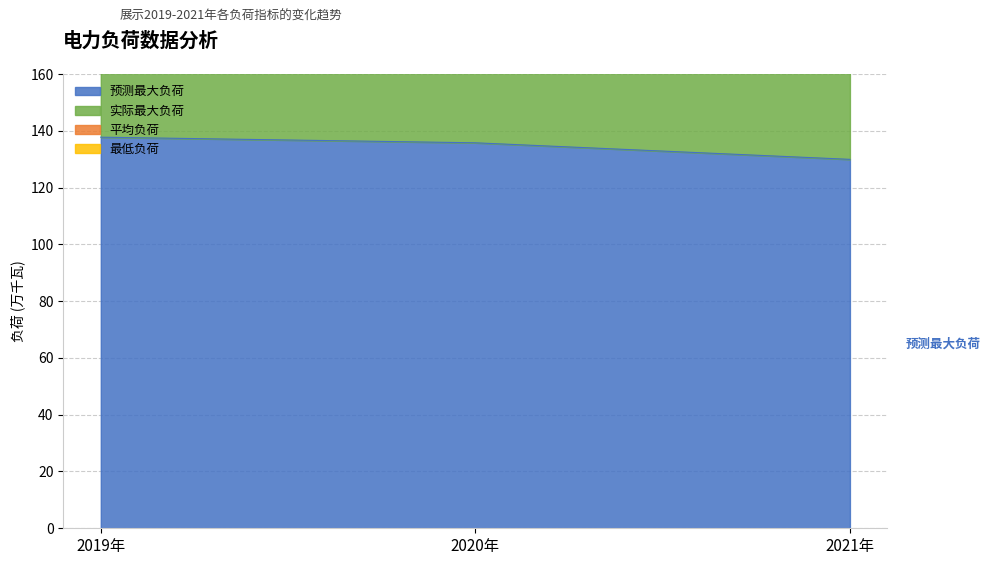

Does the chart display data point markers on the line(s)?

No